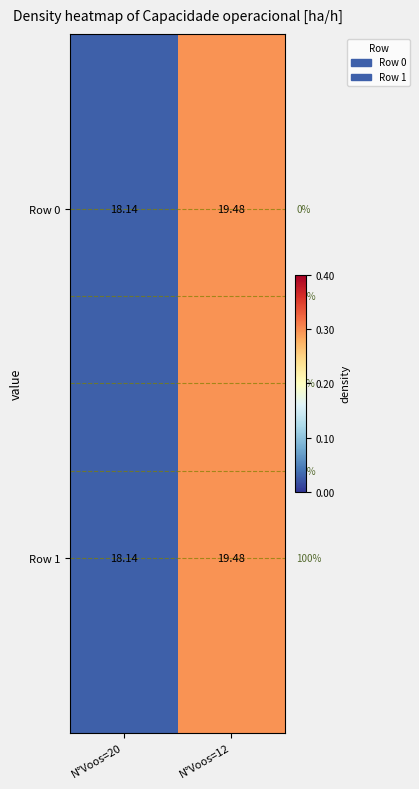

What is the difference between the highest and lowest values at N°Voos=12?

0.0